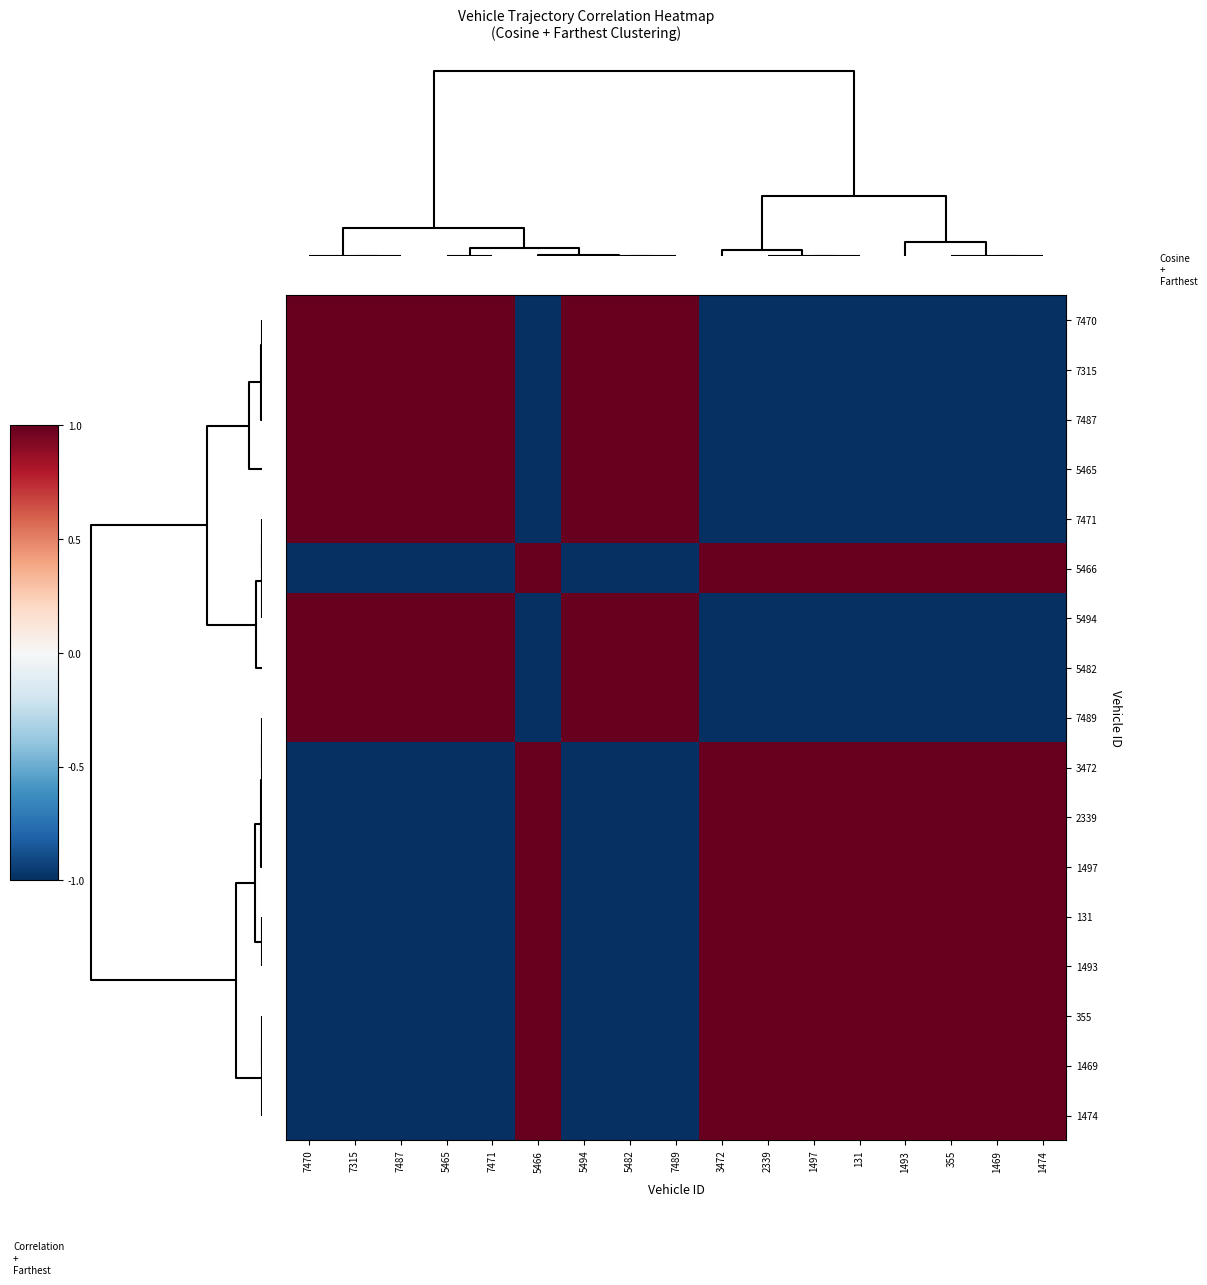

Reading left to right, extract all data points from this chart.

7470: 7470=1.0	7315=1.0	7487=1.0	5465=1.0	7471=1.0	5466=-1.0	5494=1.0	5482=1.0	7489=1.0	3472=-1.0	2339=-1.0	1497=-1.0	131=-1.0	1493=-1.0	355=-1.0	1469=-1.0	1474=-1.0
7315: 7470=1.0	7315=1.0	7487=1.0	5465=1.0	7471=1.0	5466=-1.0	5494=1.0	5482=1.0	7489=1.0	3472=-1.0	2339=-1.0	1497=-1.0	131=-1.0	1493=-1.0	355=-1.0	1469=-1.0	1474=-1.0
7487: 7470=1.0	7315=1.0	7487=1.0	5465=1.0	7471=1.0	5466=-1.0	5494=1.0	5482=1.0	7489=1.0	3472=-1.0	2339=-1.0	1497=-1.0	131=-1.0	1493=-1.0	355=-1.0	1469=-1.0	1474=-1.0
5465: 7470=1.0	7315=1.0	7487=1.0	5465=1.0	7471=1.0	5466=-1.0	5494=1.0	5482=1.0	7489=1.0	3472=-1.0	2339=-1.0	1497=-1.0	131=-1.0	1493=-1.0	355=-1.0	1469=-1.0	1474=-1.0
7471: 7470=1.0	7315=1.0	7487=1.0	5465=1.0	7471=1.0	5466=-1.0	5494=1.0	5482=1.0	7489=1.0	3472=-1.0	2339=-1.0	1497=-1.0	131=-1.0	1493=-1.0	355=-1.0	1469=-1.0	1474=-1.0
5466: 7470=-1.0	7315=-1.0	7487=-1.0	5465=-1.0	7471=-1.0	5466=1.0	5494=-1.0	5482=-1.0	7489=-1.0	3472=1.0	2339=1.0	1497=1.0	131=1.0	1493=1.0	355=1.0	1469=1.0	1474=1.0
5494: 7470=1.0	7315=1.0	7487=1.0	5465=1.0	7471=1.0	5466=-1.0	5494=1.0	5482=1.0	7489=1.0	3472=-1.0	2339=-1.0	1497=-1.0	131=-1.0	1493=-1.0	355=-1.0	1469=-1.0	1474=-1.0
5482: 7470=1.0	7315=1.0	7487=1.0	5465=1.0	7471=1.0	5466=-1.0	5494=1.0	5482=1.0	7489=1.0	3472=-1.0	2339=-1.0	1497=-1.0	131=-1.0	1493=-1.0	355=-1.0	1469=-1.0	1474=-1.0
7489: 7470=1.0	7315=1.0	7487=1.0	5465=1.0	7471=1.0	5466=-1.0	5494=1.0	5482=1.0	7489=1.0	3472=-1.0	2339=-1.0	1497=-1.0	131=-1.0	1493=-1.0	355=-1.0	1469=-1.0	1474=-1.0
3472: 7470=-1.0	7315=-1.0	7487=-1.0	5465=-1.0	7471=-1.0	5466=1.0	5494=-1.0	5482=-1.0	7489=-1.0	3472=1.0	2339=1.0	1497=1.0	131=1.0	1493=1.0	355=1.0	1469=1.0	1474=1.0
2339: 7470=-1.0	7315=-1.0	7487=-1.0	5465=-1.0	7471=-1.0	5466=1.0	5494=-1.0	5482=-1.0	7489=-1.0	3472=1.0	2339=1.0	1497=1.0	131=1.0	1493=1.0	355=1.0	1469=1.0	1474=1.0
1497: 7470=-1.0	7315=-1.0	7487=-1.0	5465=-1.0	7471=-1.0	5466=1.0	5494=-1.0	5482=-1.0	7489=-1.0	3472=1.0	2339=1.0	1497=1.0	131=1.0	1493=1.0	355=1.0	1469=1.0	1474=1.0
131: 7470=-1.0	7315=-1.0	7487=-1.0	5465=-1.0	7471=-1.0	5466=1.0	5494=-1.0	5482=-1.0	7489=-1.0	3472=1.0	2339=1.0	1497=1.0	131=1.0	1493=1.0	355=1.0	1469=1.0	1474=1.0
1493: 7470=-1.0	7315=-1.0	7487=-1.0	5465=-1.0	7471=-1.0	5466=1.0	5494=-1.0	5482=-1.0	7489=-1.0	3472=1.0	2339=1.0	1497=1.0	131=1.0	1493=1.0	355=1.0	1469=1.0	1474=1.0
355: 7470=-1.0	7315=-1.0	7487=-1.0	5465=-1.0	7471=-1.0	5466=1.0	5494=-1.0	5482=-1.0	7489=-1.0	3472=1.0	2339=1.0	1497=1.0	131=1.0	1493=1.0	355=1.0	1469=1.0	1474=1.0
1469: 7470=-1.0	7315=-1.0	7487=-1.0	5465=-1.0	7471=-1.0	5466=1.0	5494=-1.0	5482=-1.0	7489=-1.0	3472=1.0	2339=1.0	1497=1.0	131=1.0	1493=1.0	355=1.0	1469=1.0	1474=1.0
1474: 7470=-1.0	7315=-1.0	7487=-1.0	5465=-1.0	7471=-1.0	5466=1.0	5494=-1.0	5482=-1.0	7489=-1.0	3472=1.0	2339=1.0	1497=1.0	131=1.0	1493=1.0	355=1.0	1469=1.0	1474=1.0